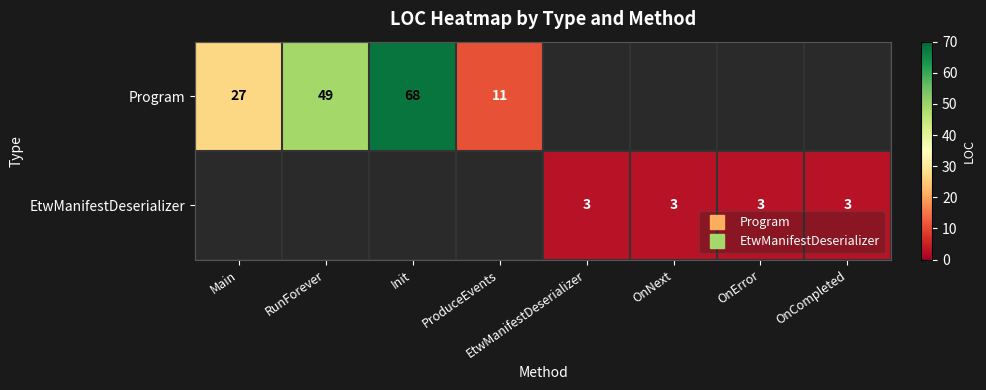

Is the value of Program at OnError greater than the value of EtwManifestDeserializer at ProduceEvents?

No